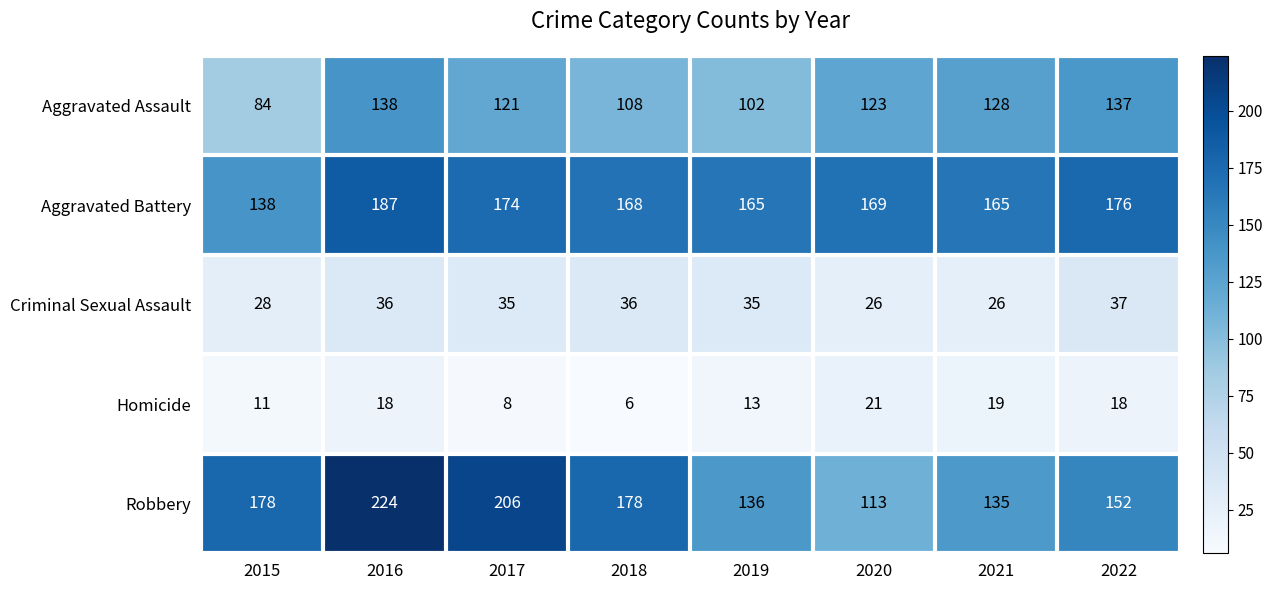

Which series changed the most between 2016 and 2018?

Robbery